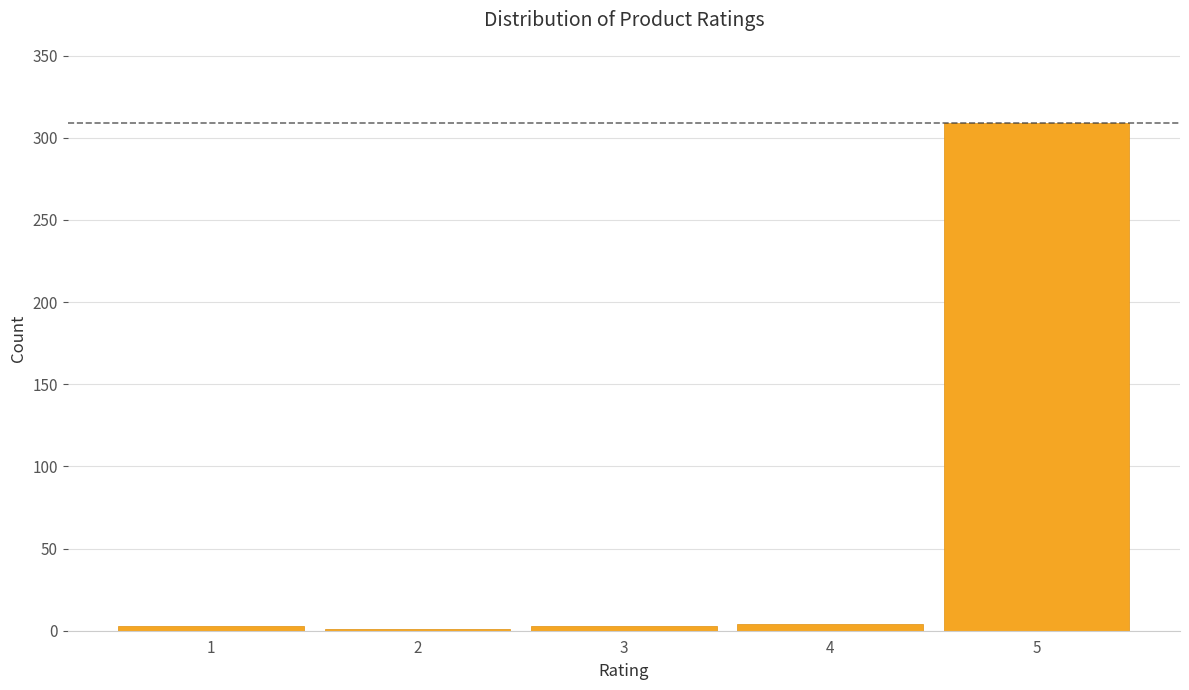

The value at 5 is 309. True or false?

True